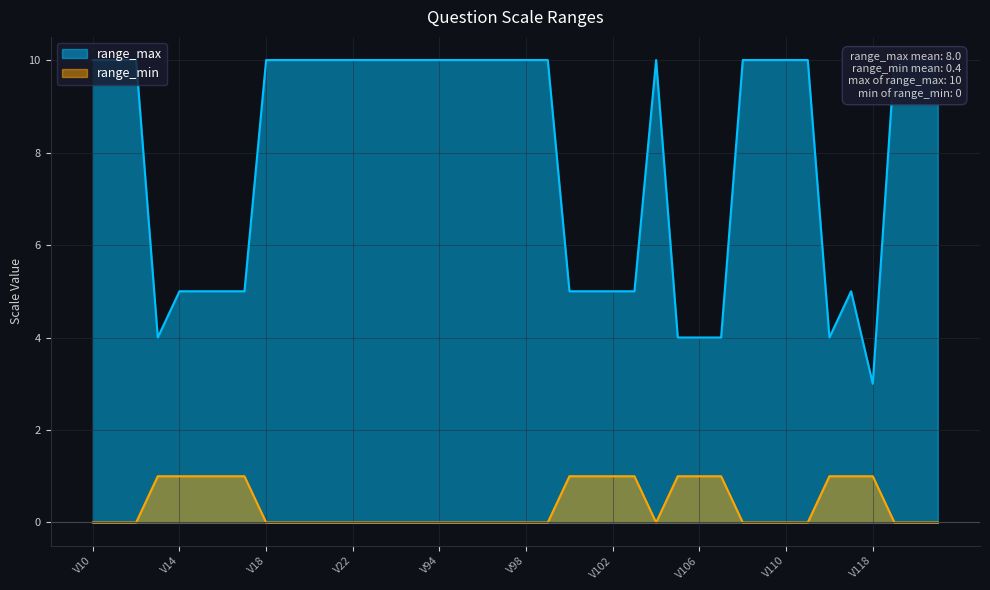

What is the sum of the range_max values at V116 and V109?

14